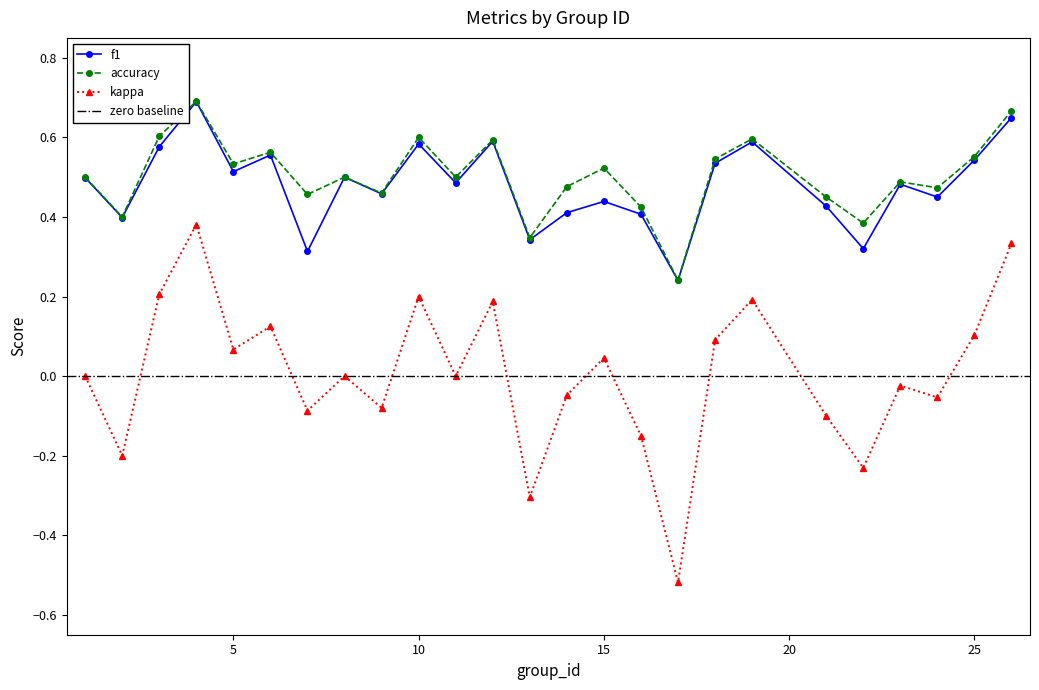

True or false: f1 has more than 0 interior local peaks.

True